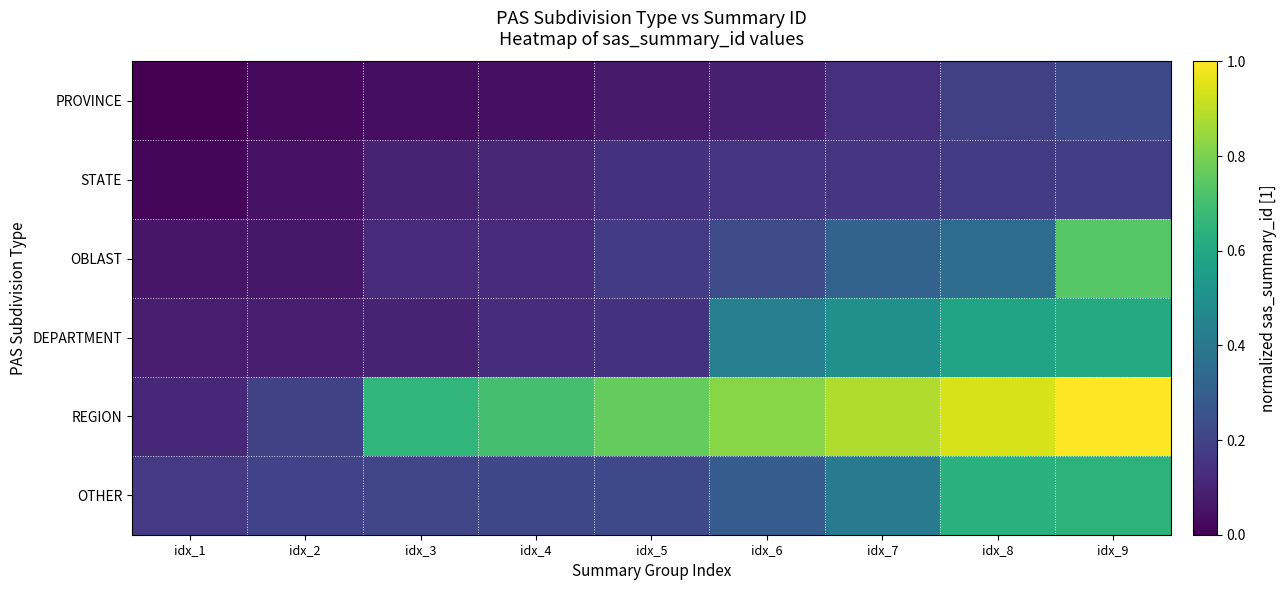

What is the total value across all series at idx_6?

2.0